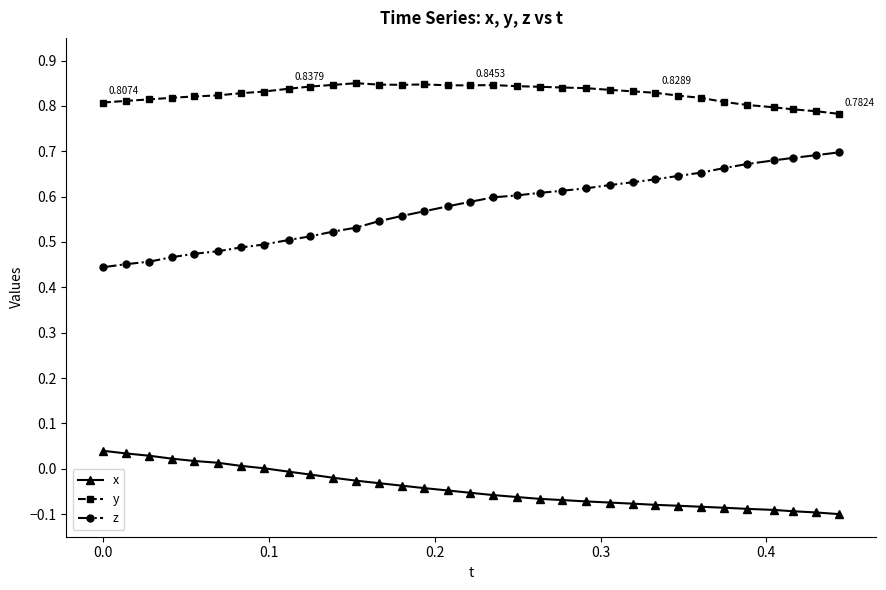

How many categories are shown in the chart?

33